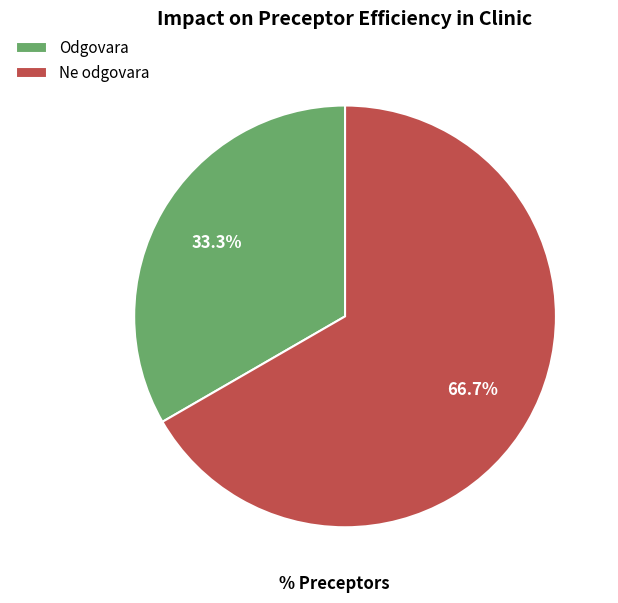

How many segments does this pie chart have?

2